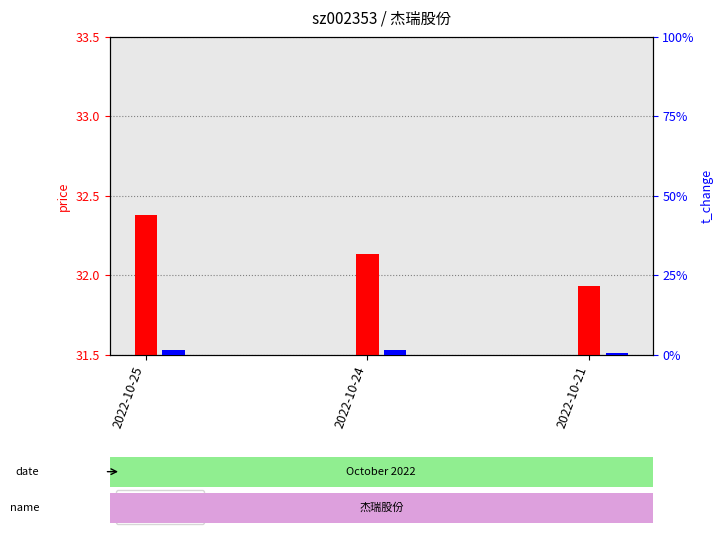

Reading left to right, list all the values displayed in this chart.

price: 32.4	32.1	31.9
t_change: 1.4	1.6	0.7